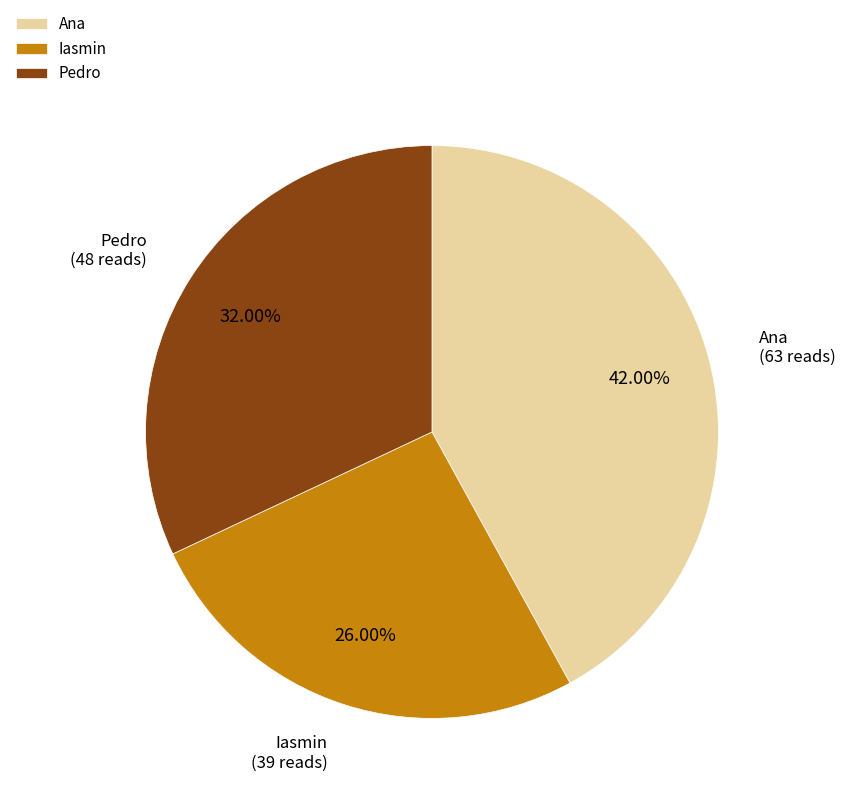

Which slice is the largest?

Ana